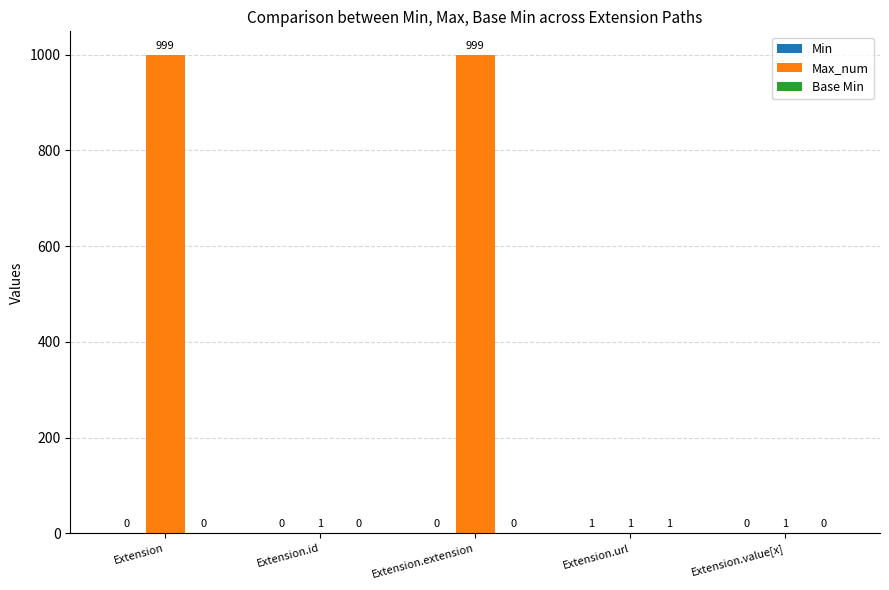

What is the sum of all Max_num values?

2001